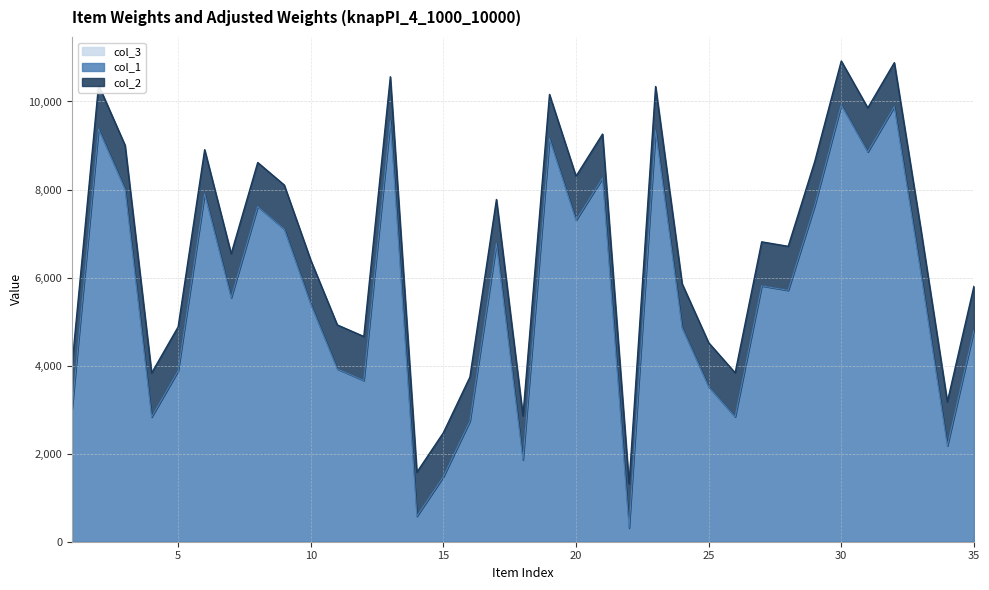

True or false: col_1 and col_2 intersect in this chart.

False